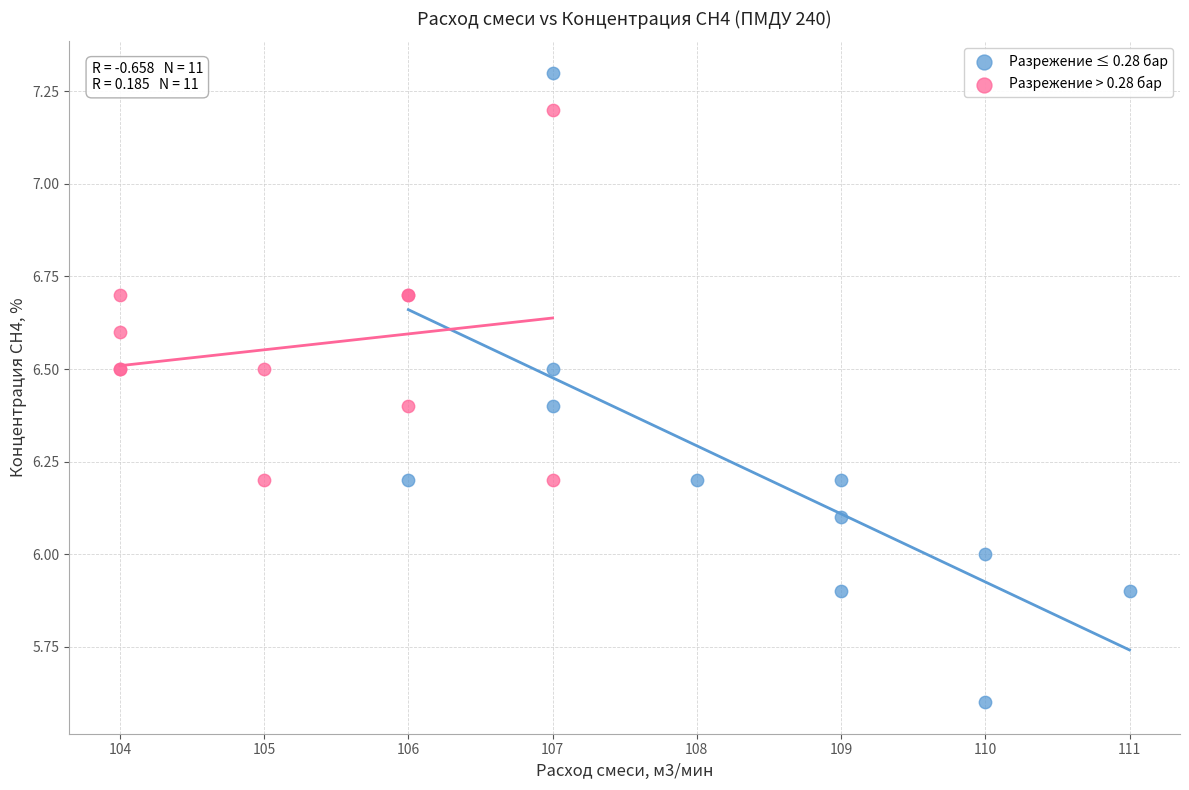

Which series contains the lowest Y value?

Разрежение ≤ 0.28 бар